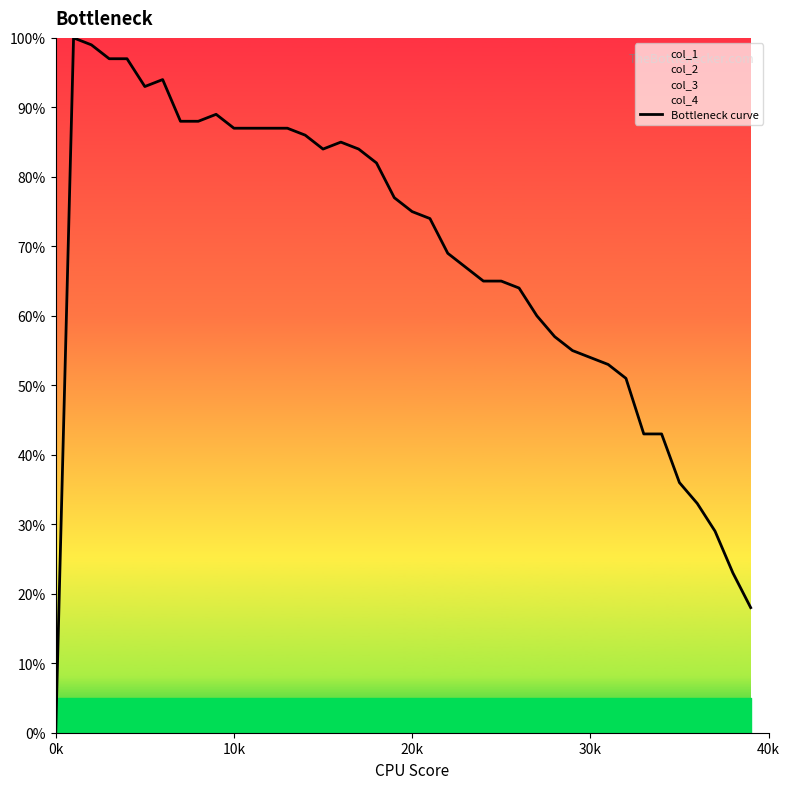

What is the maximum value for Bottleneck curve?

100.0